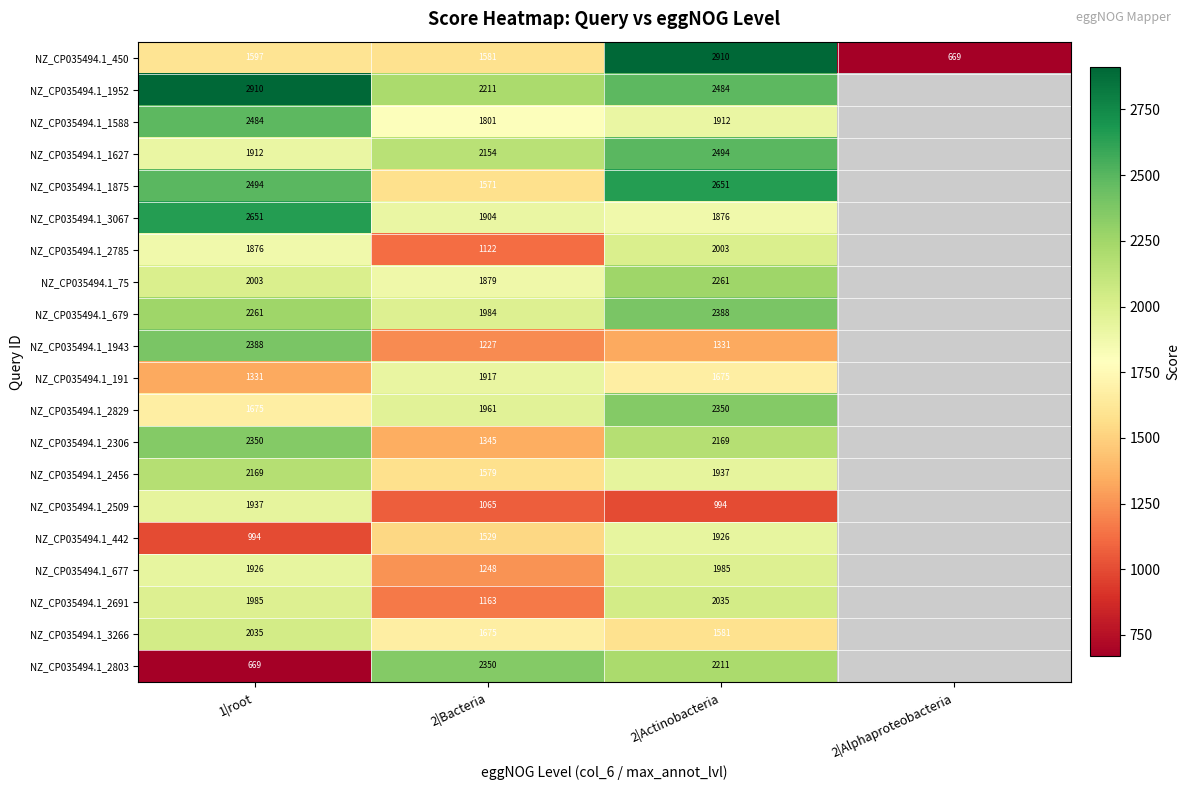

How many categories are shown in the chart?

4